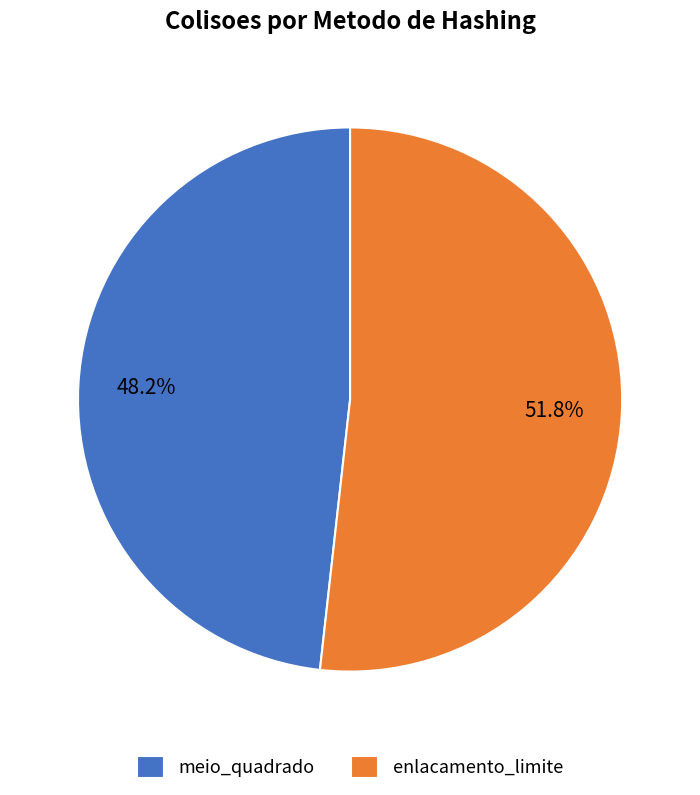

What percentage is the meio_quadrado slice, to the nearest percent?

48%